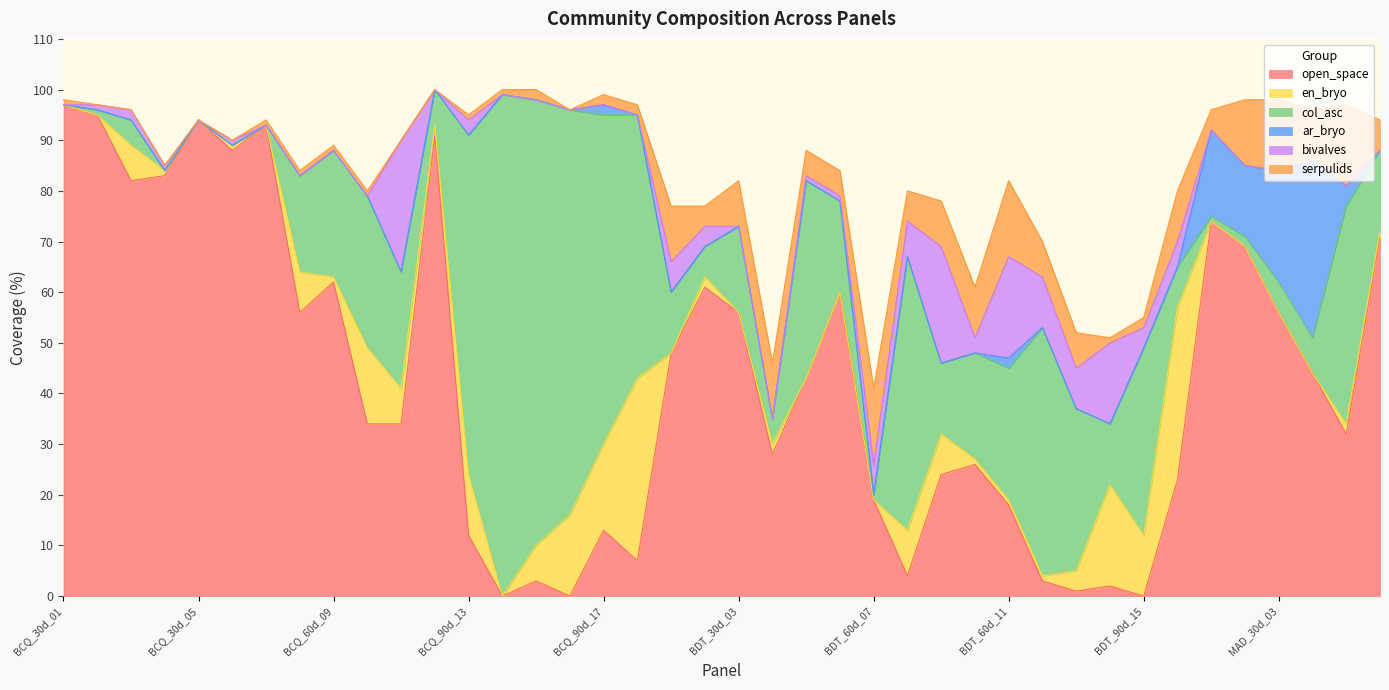

What are all the series names shown in the legend?

open_space, en_bryo, col_asc, ar_bryo, bivalves, serpulids